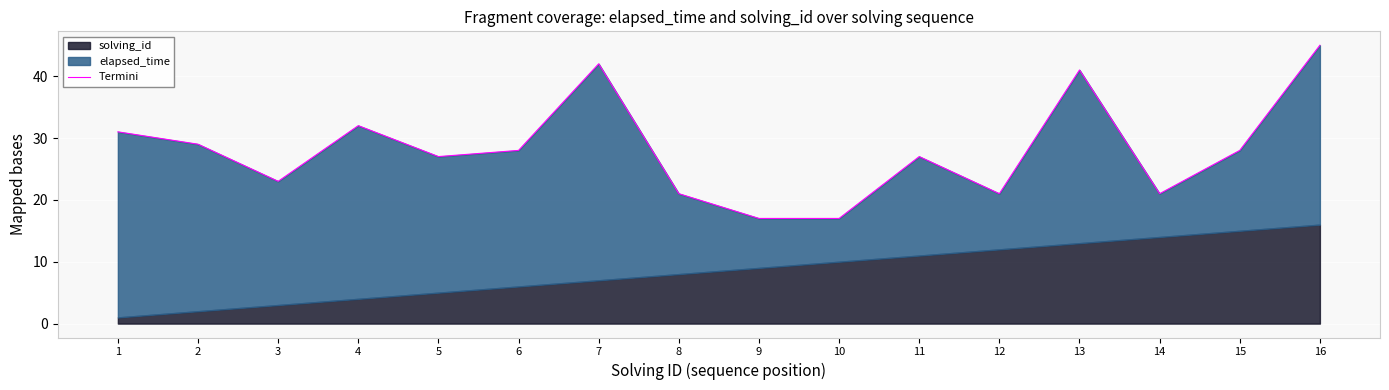

What is the sum of all values?

450